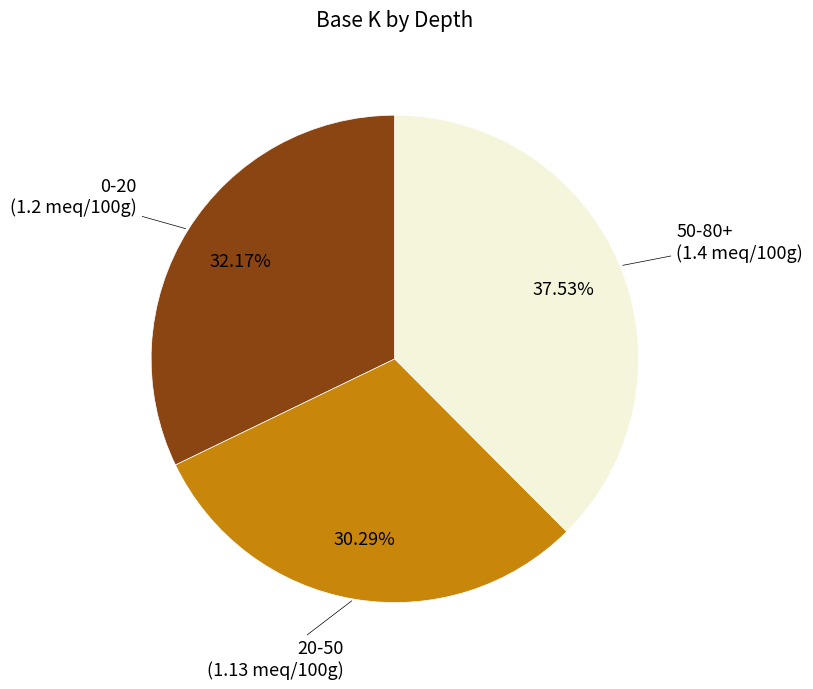

Is there any slice that represents more than half of the pie?

No